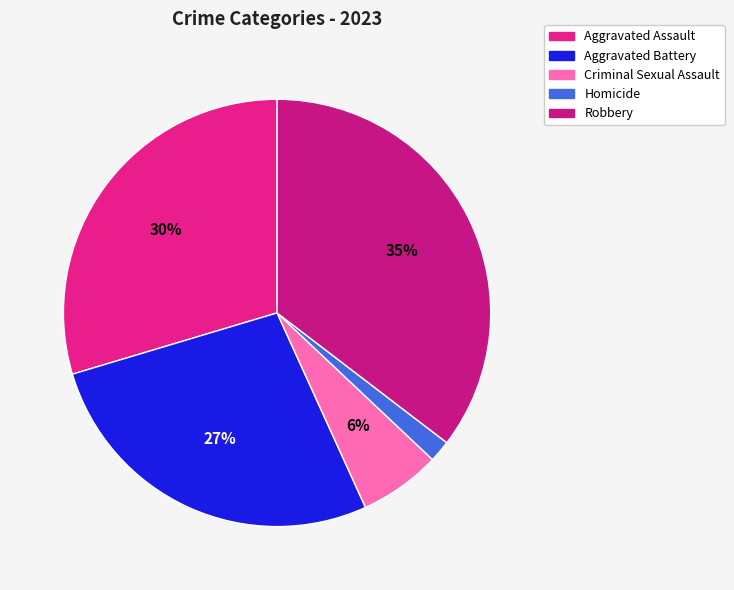

What percentage is the Criminal Sexual Assault slice, to the nearest percent?

6%